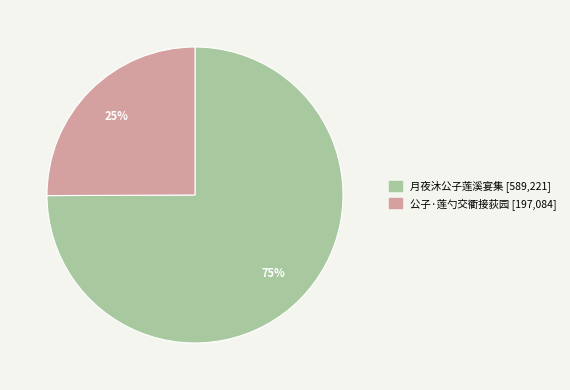

Is it true that 公子·莲勺交衢接荻园 is 20% of the pie?

False